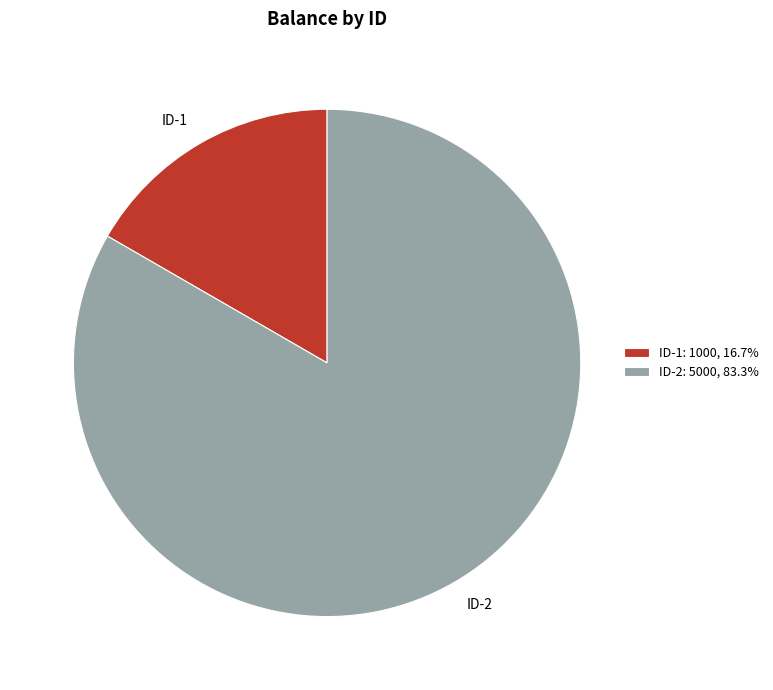

Is the sum of ID-2 and ID-1 greater than half?

Yes